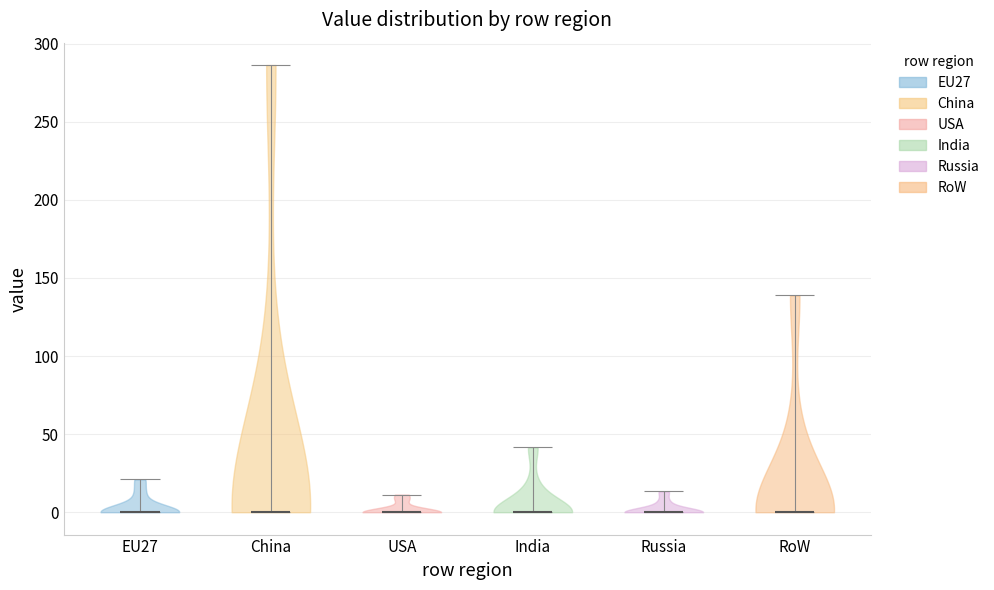

Reading left to right, read every violin against the y-axis: where its median line is, and the lowest and highest points it reaches. The values are not printed on the chart, so give them approximately, as read against the axis.

EU27: median line 0, lowest point 0, highest point 20
China: median line 0, lowest point 0, highest point 285
USA: median line 0, lowest point 0, highest point 10
India: median line 0, lowest point 0, highest point 40
Russia: median line 0, lowest point 0, highest point 15
RoW: median line 0, lowest point 0, highest point 140